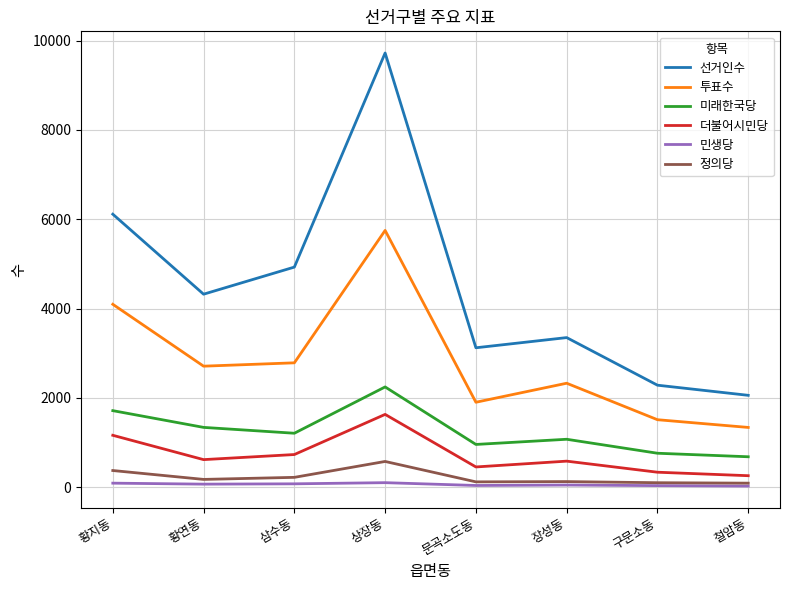

What are all the series names shown in the legend?

선거인수, 투표수, 미래한국당, 더불어시민당, 민생당, 정의당